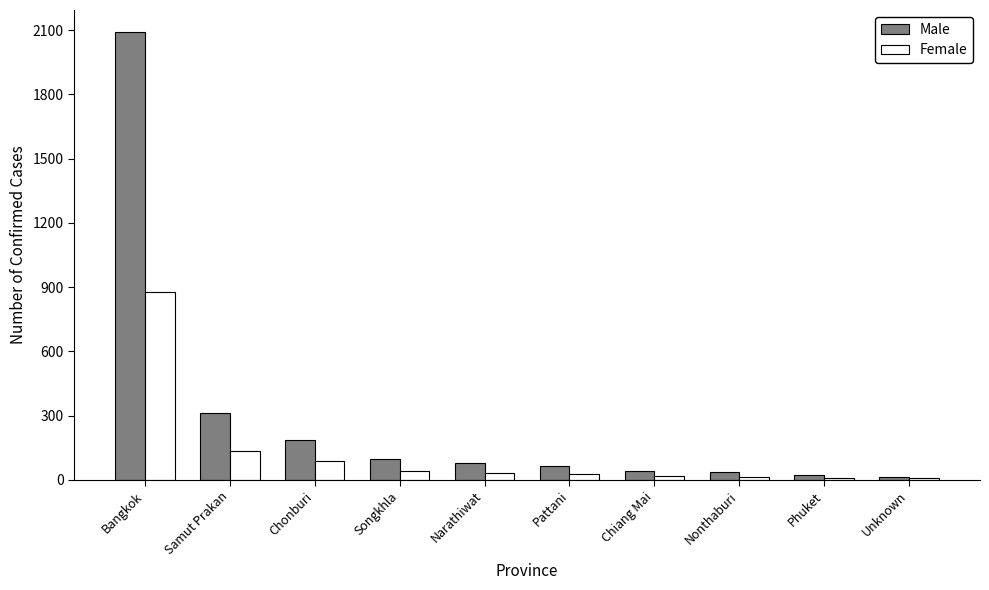

What is the sum of all Female values?

1245